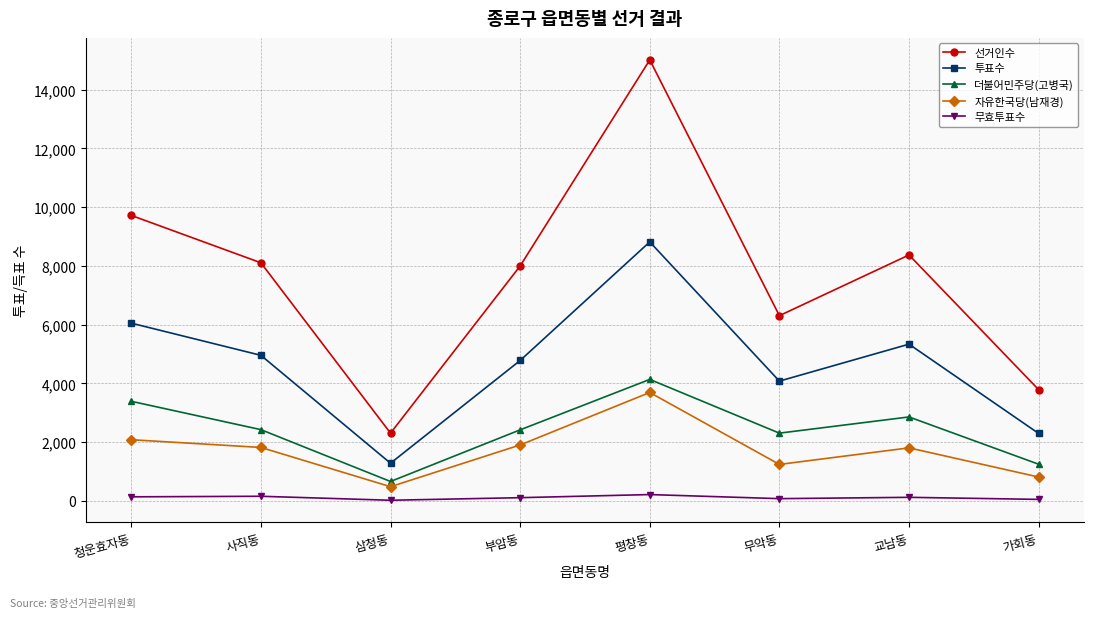

What is the maximum value for 더불어민주당(고병국)?

4136